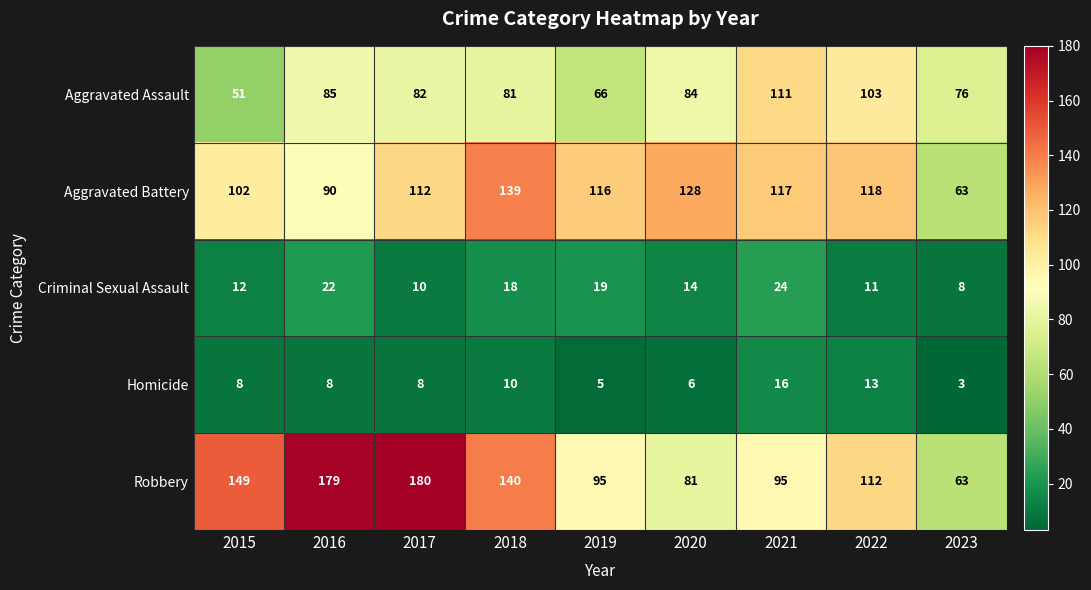

What is the sum of the Homicide values at 2017 and 2015?

16